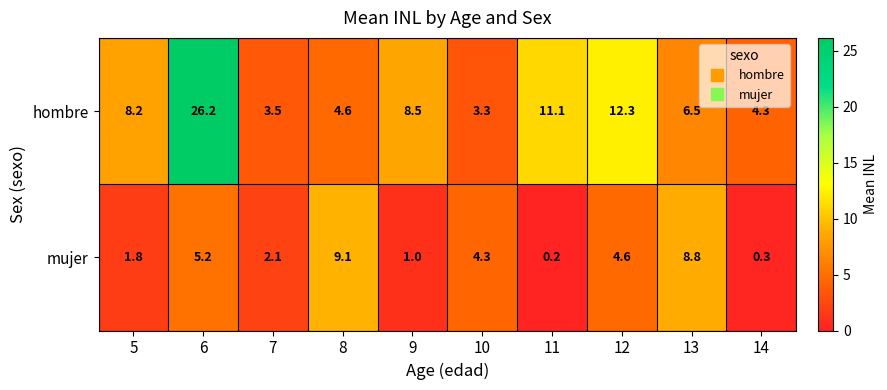

What is the total value across all series at 14?

4.6